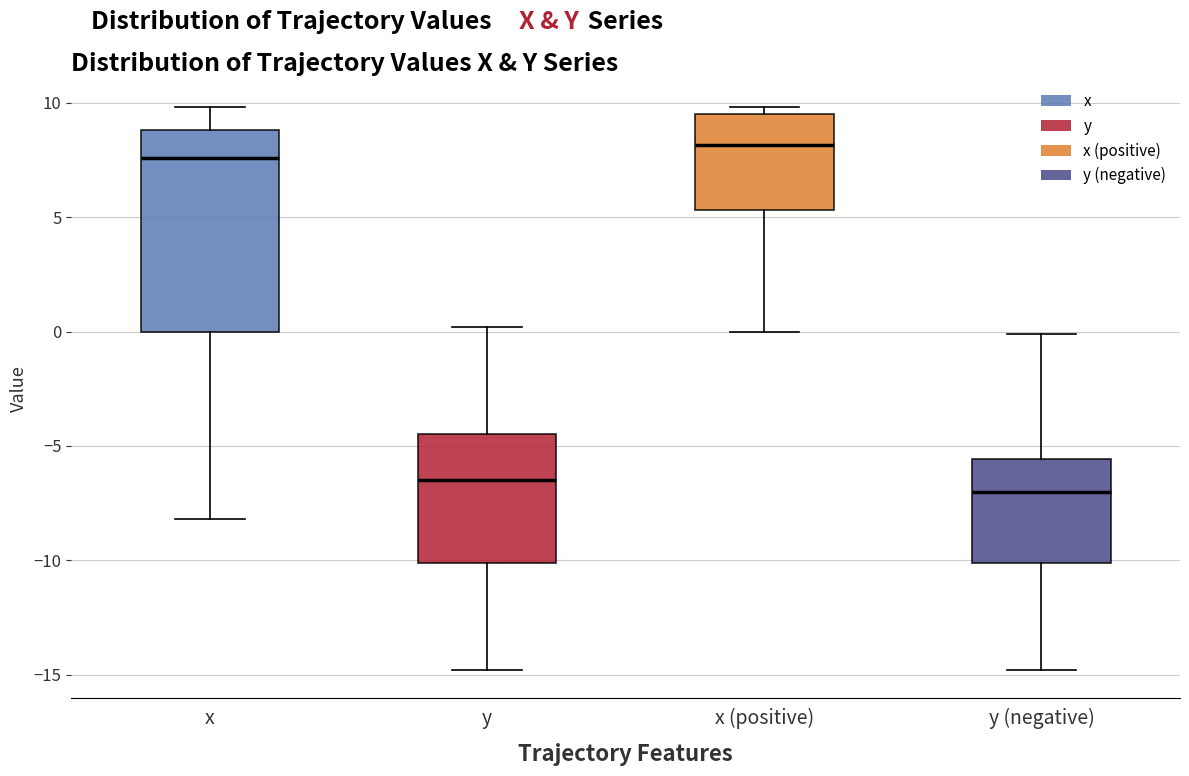

Where is the lower edge of the box for x on the y-axis? The values are not printed on the chart, so give them approximately, as read against the axis.

0.0